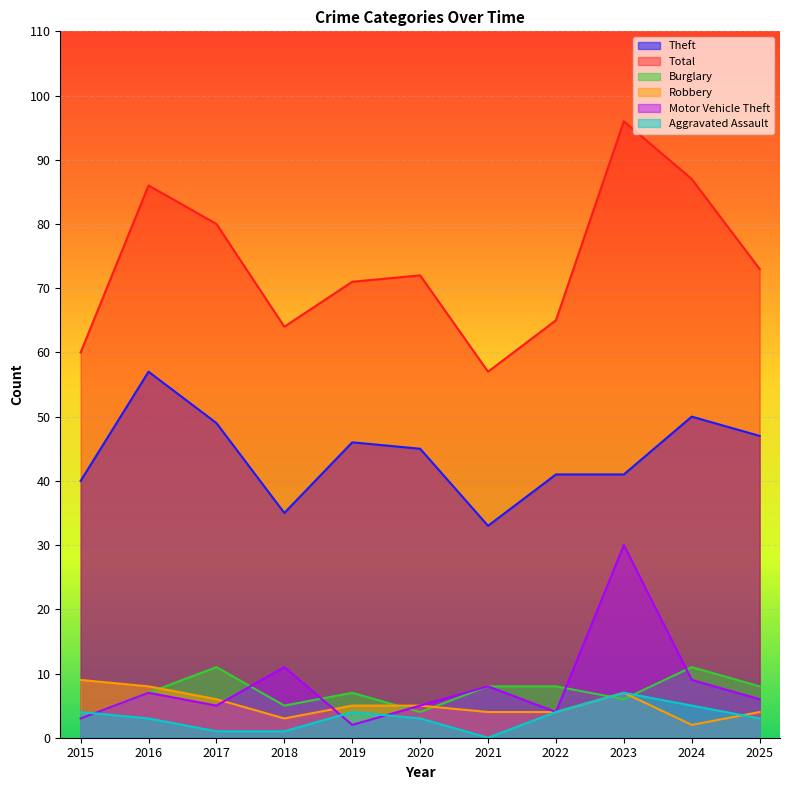

What is the maximum value shown in the chart?

96